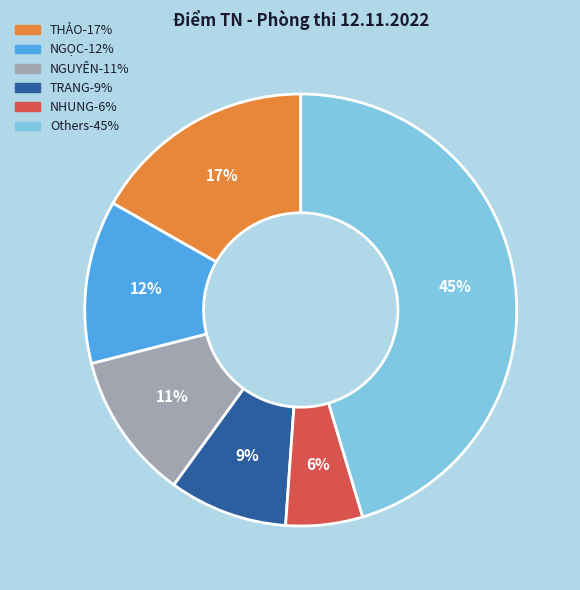

How many segments does this pie chart have?

6